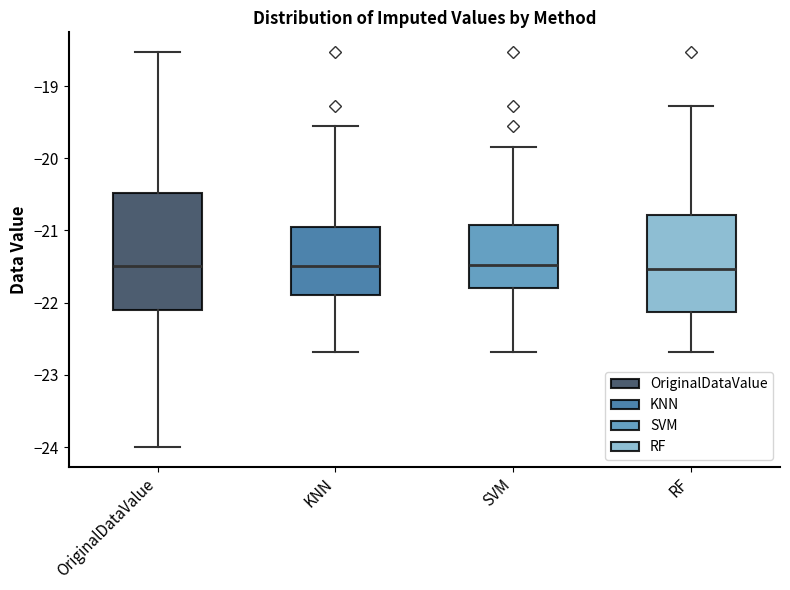

Reading left to right, read every box against the y-axis: the position of its median line, the range the box covers, and the ends of its whiskers. The values are not printed on the chart, so give them approximately, as read against the axis.

OriginalDataValue: median -21.5, box -22.1 to -20.5, whiskers -24.0 to -18.5
KNN: median -21.5, box -21.9 to -20.9, whiskers -22.7 to -19.5
SVM: median -21.5, box -21.8 to -20.9, whiskers -22.7 to -19.8
RF: median -21.5, box -22.1 to -20.8, whiskers -22.7 to -19.3